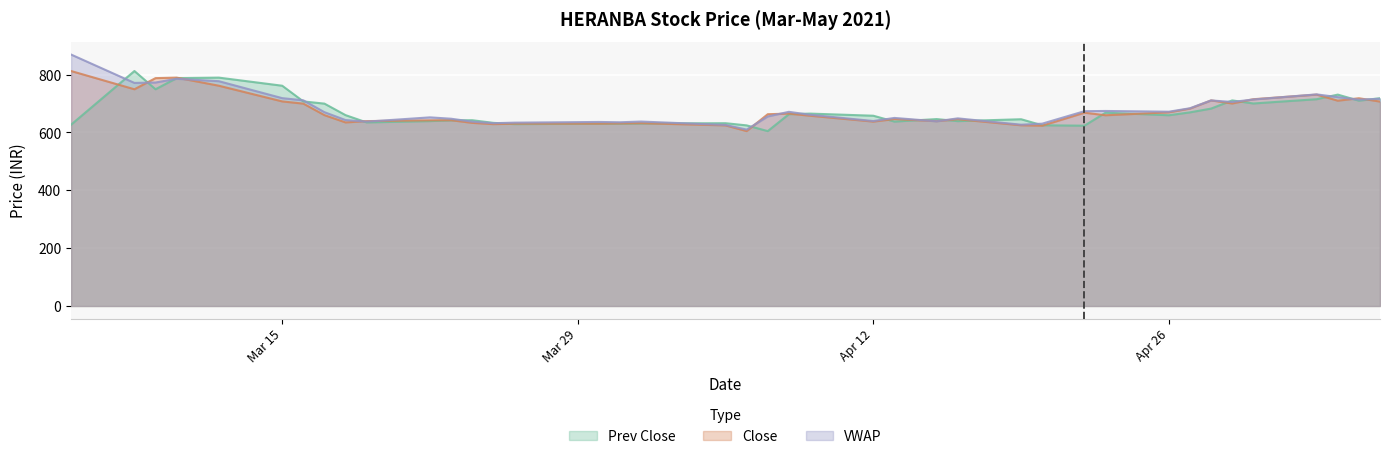

Rank the series by their average value, from lowest to highest.

Prev Close, Close, VWAP